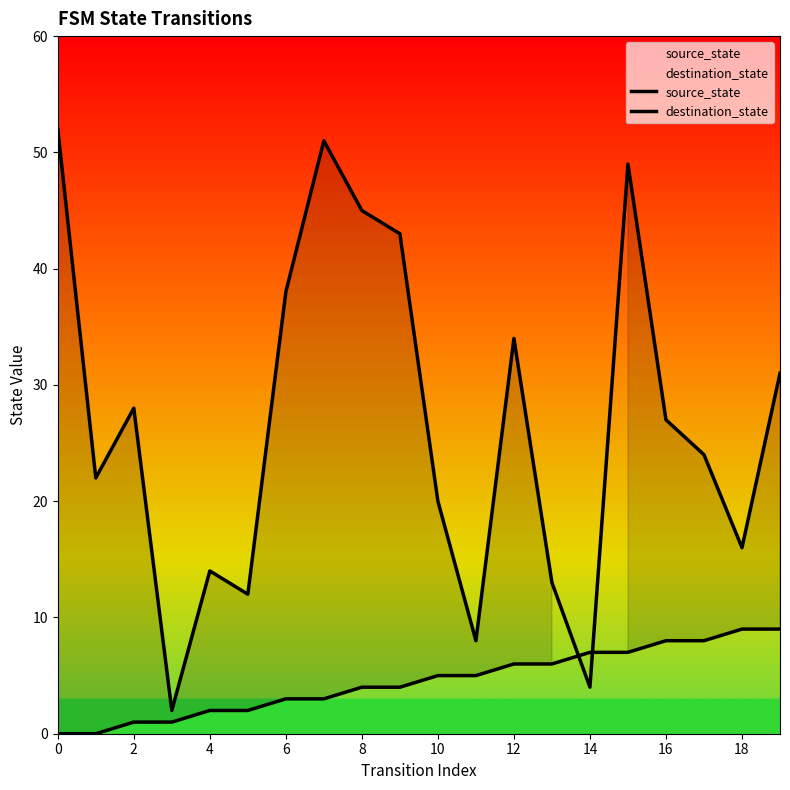

Rank the series at 2 from lowest to highest value.

source_state, destination_state